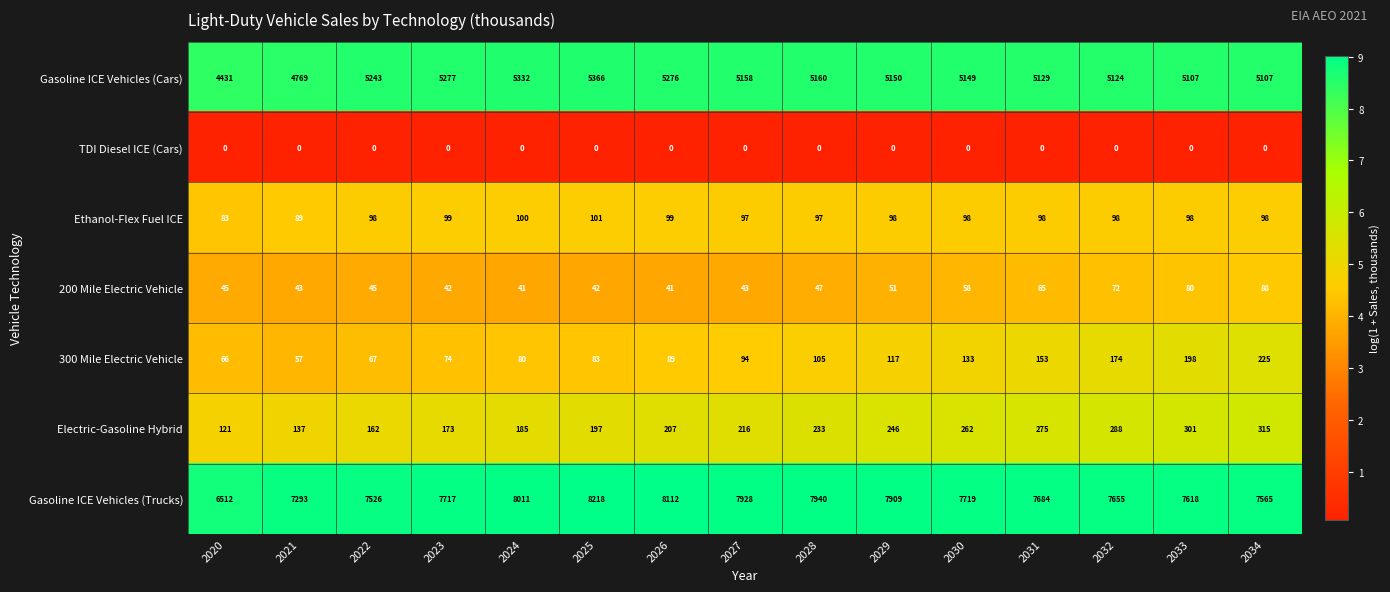

What is the difference between the maximum and minimum values in the Electric-Gasoline Hybrid series?

194